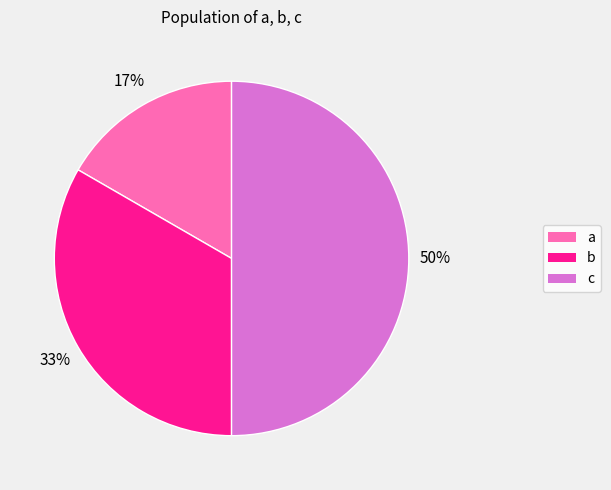

Does b account for over 50% of the chart?

No